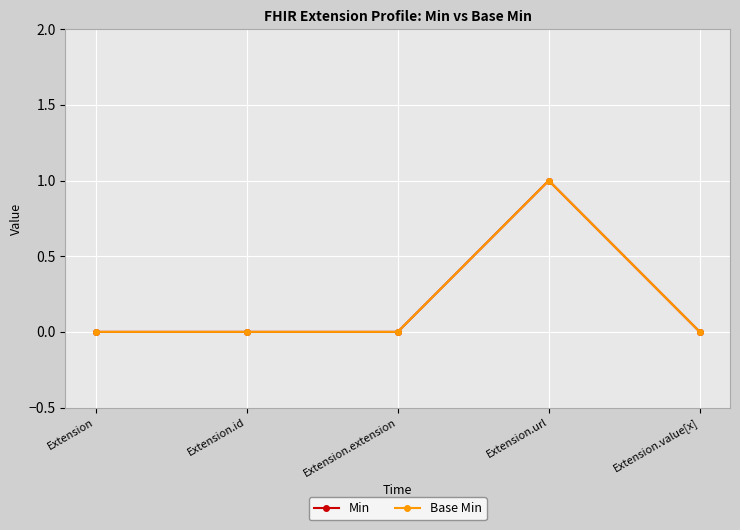

Where is the first local maximum for Base Min?

Extension.url